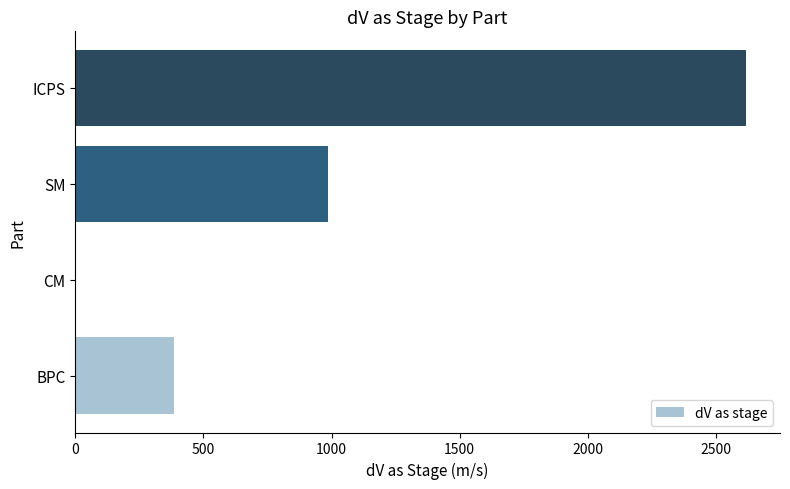

What is the change in value from CM to SM?

+986.8